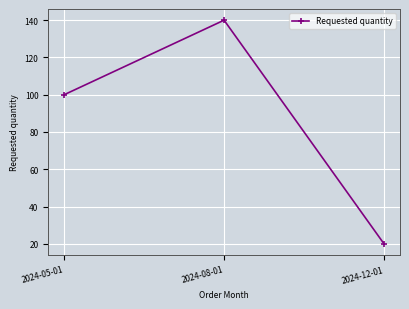

Does the chart display data point markers on the line(s)?

Yes